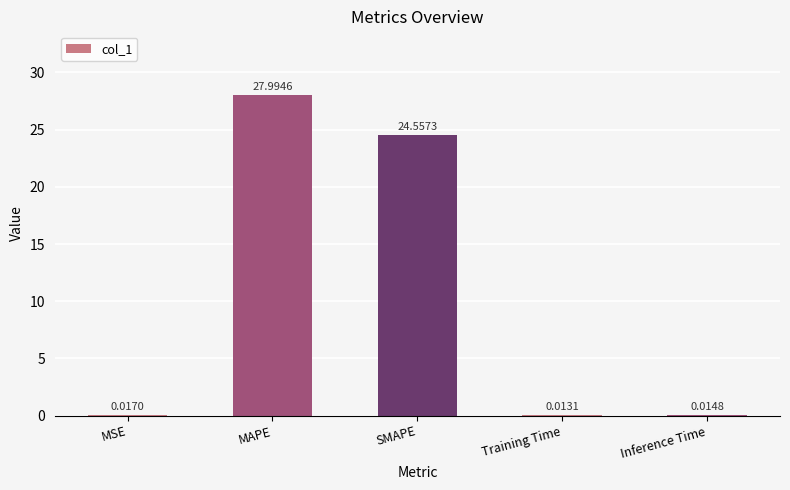

At which label is the value closest to 14?

SMAPE